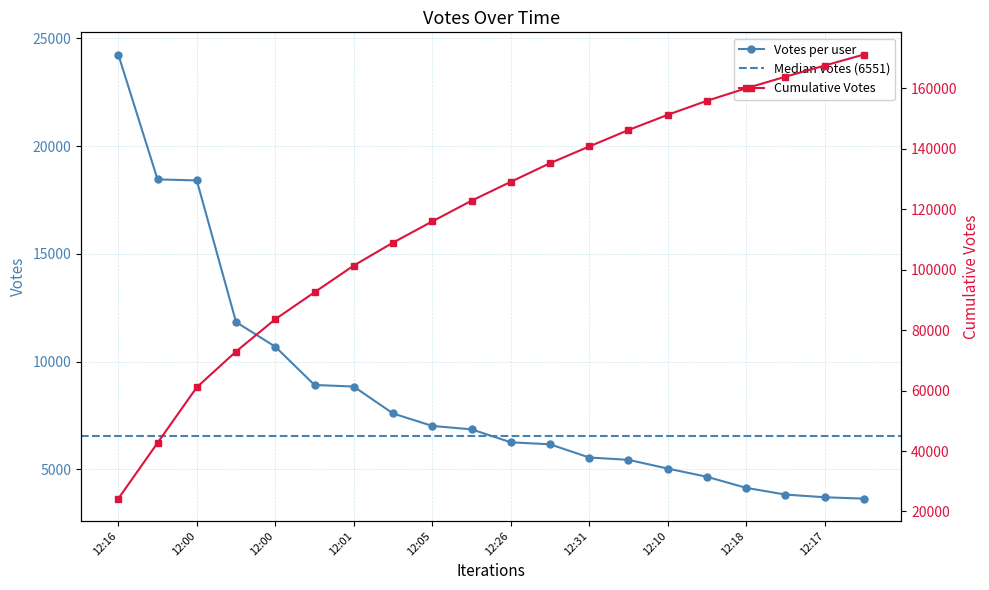

What is the maximum value shown in the chart?

24245